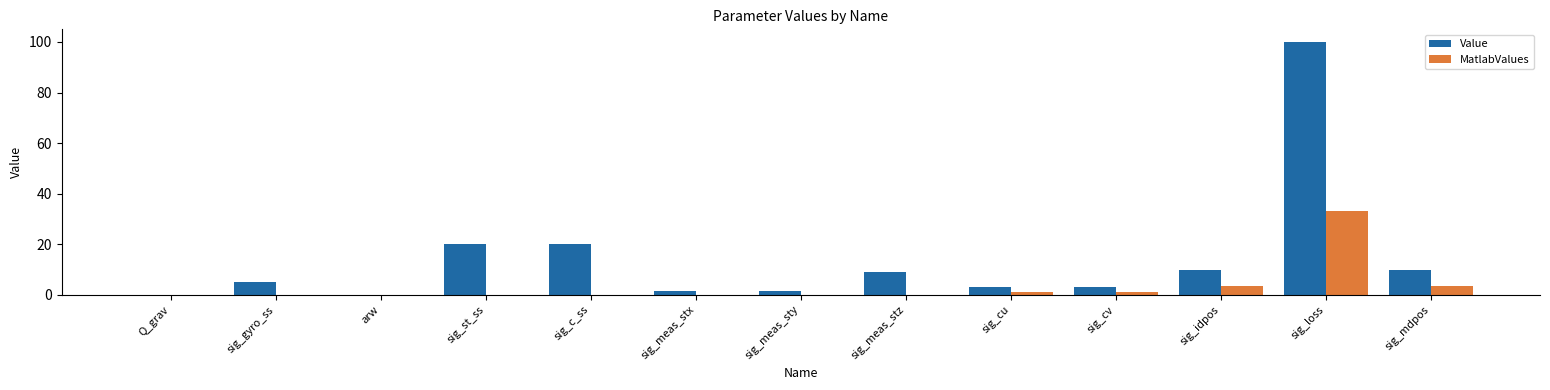

The value of MatlabValues at sig_gyro_ss is 0.0. True or false?

True